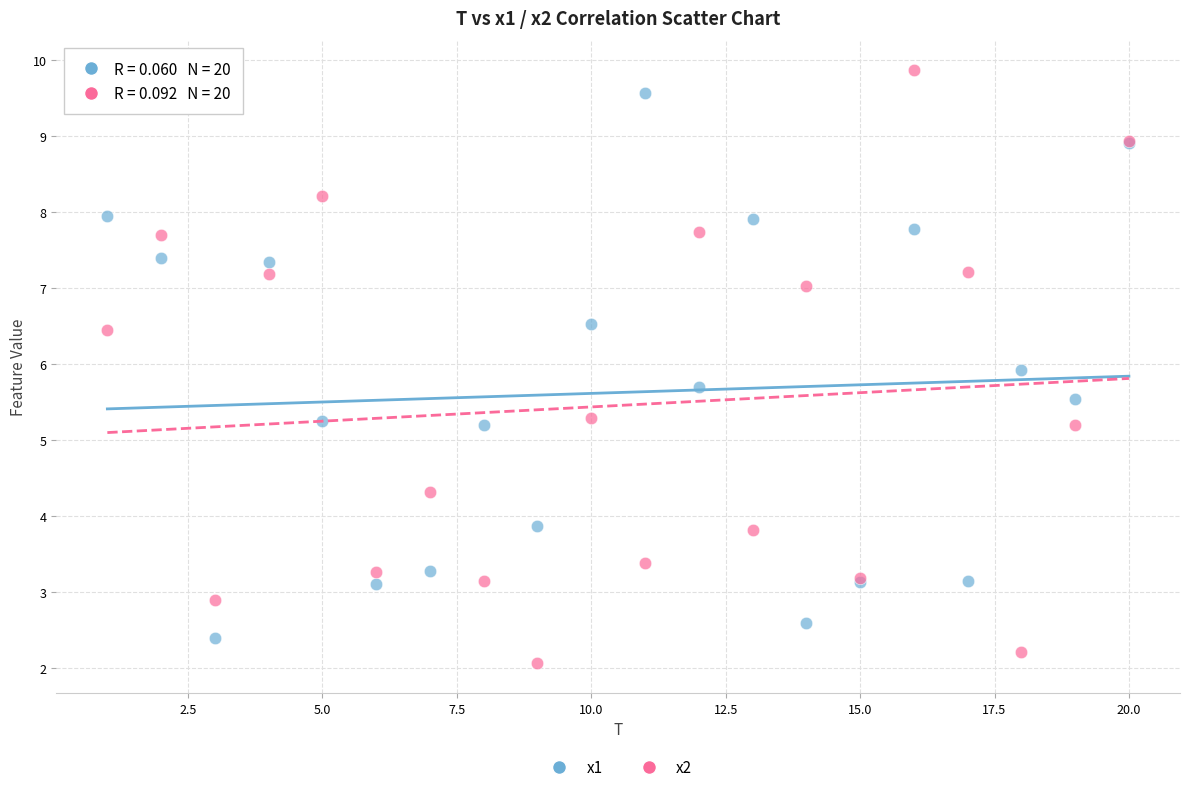

Which series has the widest spread of Y values?

x2